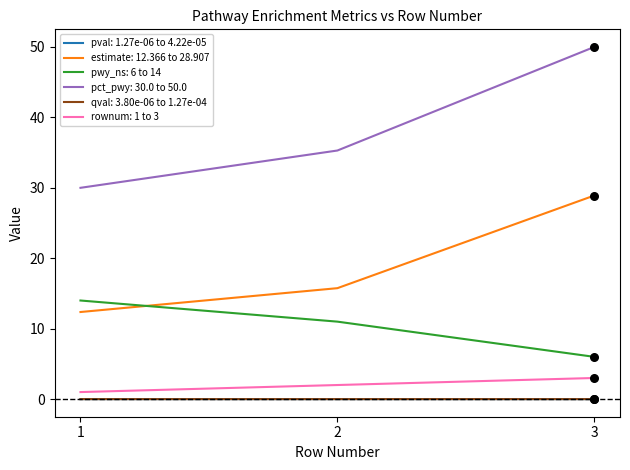

Is the value of qval: 3.80e-06 to 1.27e-04 at 2 greater than the value of pwy_ns: 6 to 14 at 2?

No